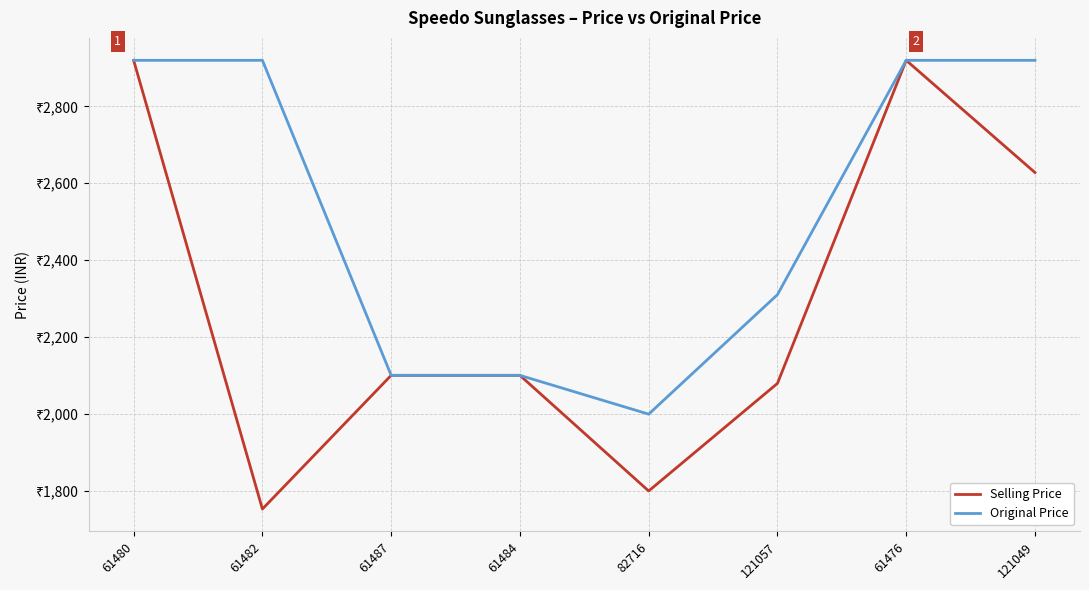

Is this an area chart (filled region under the line)?

No